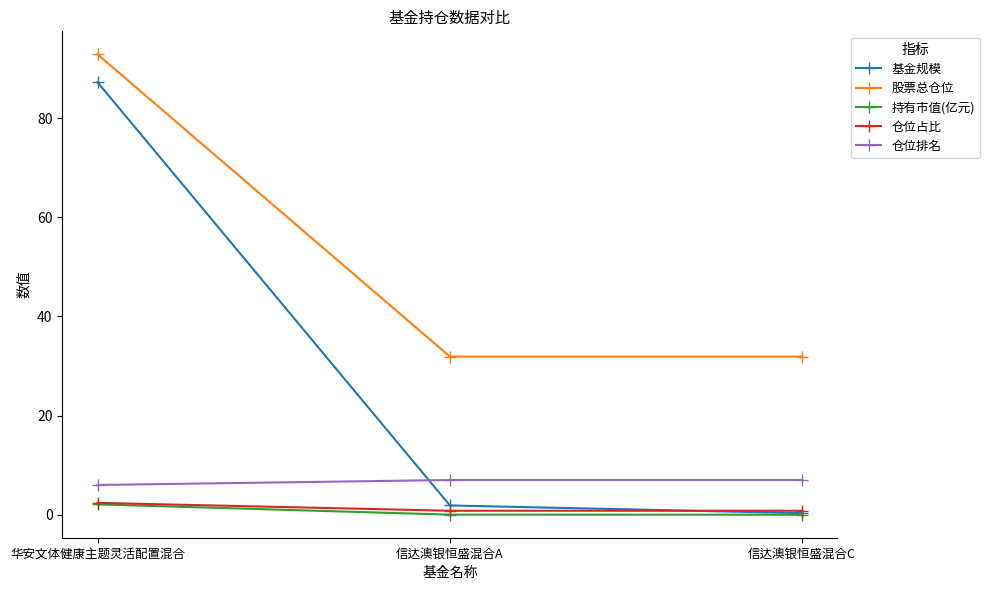

Is this an area chart (filled region under the line)?

No